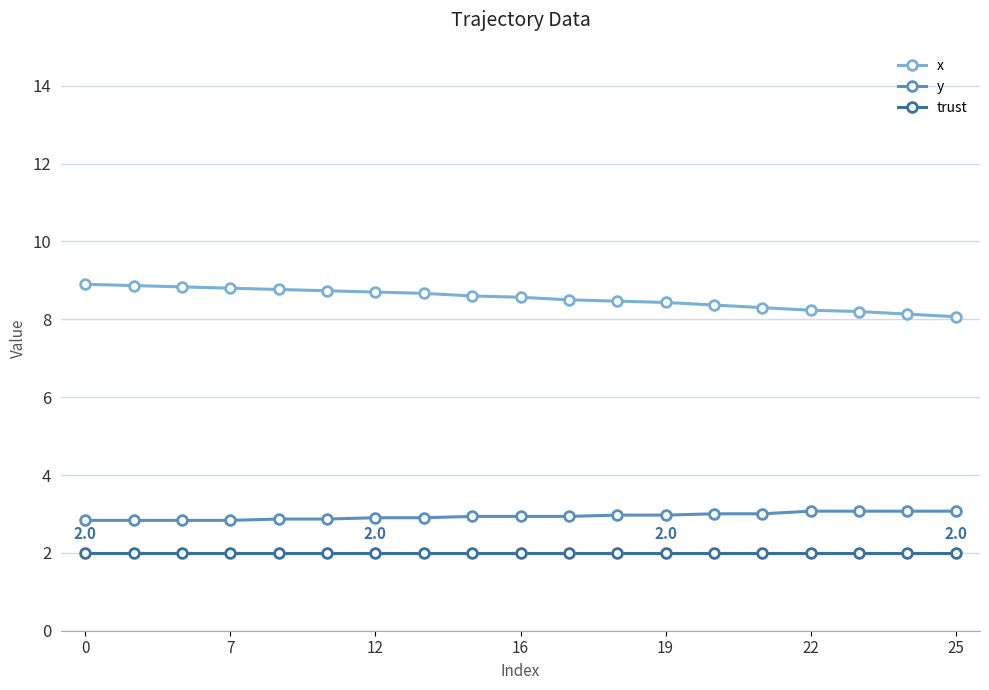

True or false: y and x cross at least once.

False